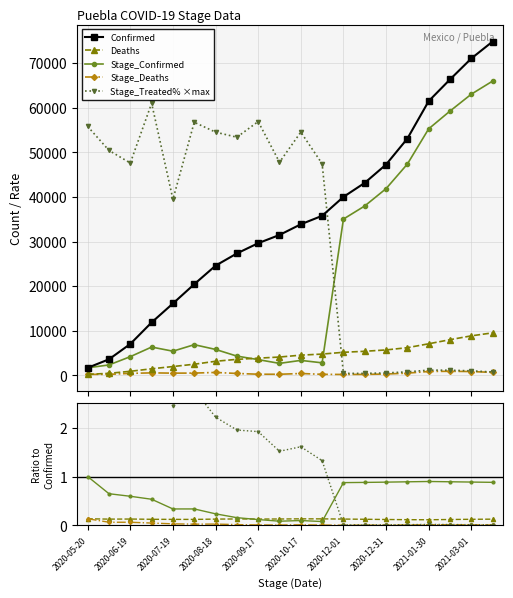

Reading left to right, what are all the values shown in this chart?

Confirmed: 2020-05-20=1702.0	2020-06-04=3611.0	2020-06-19=7049.0	2020-07-04=11874.0	2020-07-19=16126.0	2020-08-03=20448.0	2020-08-18=24605.0	2020-09-02=27348.0	2020-09-17=29647.0	2020-10-02=31493.0	2020-10-17=33884.0	2020-11-01=35787.0	2020-12-01=40026.0	2020-12-16=43175.0	2020-12-31=47283.0	2021-01-15=53102.0	2021-01-30=61507.0	2021-02-14=66365.0	2021-03-01=71072.0	2021-03-16=74871.0
Deaths: 2020-05-20=231.0	2020-06-04=463.0	2020-06-19=916.0	2020-07-04=1481.0	2020-07-19=1986.0	2020-08-03=2503.0	2020-08-18=3165.0	2020-09-02=3597.0	2020-09-17=3862.0	2020-10-02=4115.0	2020-10-17=4539.0	2020-11-01=4779.0	2020-12-01=5179.0	2020-12-16=5406.0	2020-12-31=5710.0	2021-01-15=6213.0	2021-01-30=7089.0	2021-02-14=8008.0	2021-03-01=8868.0	2021-03-16=9540.0
Stage_Confirmed: 2020-05-20=1702.0	2020-06-04=2342.0	2020-06-19=4202.0	2020-07-04=6354.0	2020-07-19=5427.0	2020-08-03=6887.0	2020-08-18=5822.0	2020-09-02=4323.0	2020-09-17=3538.0	2020-10-02=2694.0	2020-10-17=3365.0	2020-11-01=2816.0	2020-12-01=35056.0	2020-12-16=37996.0	2020-12-31=41877.0	2021-01-15=47392.0	2021-01-30=55294.0	2021-02-14=59276.0	2021-03-01=63064.0	2021-03-16=66003.0
Stage_Deaths: 2020-05-20=231.0	2020-06-04=232.0	2020-06-19=453.0	2020-07-04=565.0	2020-07-19=505.0	2020-08-03=517.0	2020-08-18=662.0	2020-09-02=432.0	2020-09-17=265.0	2020-10-02=253.0	2020-10-17=424.0	2020-11-01=240.0	2020-12-01=209.0	2020-12-16=227.0	2020-12-31=304.0	2021-01-15=503.0	2021-01-30=876.0	2021-02-14=919.0	2021-03-01=860.0	2021-03-16=672.0
Stage_Treated%: 2020-05-20=55823.8	2020-06-04=50448.1	2020-06-19=47625.4	2020-07-04=61027.4	2020-07-19=39487.0	2020-08-03=56767.2	2020-08-18=54551.0	2020-09-02=53413.0	2020-09-17=56924.4	2020-10-02=47805.1	2020-10-17=54558.5	2020-11-01=47460.7	2020-12-01=449.2	2020-12-16=449.2	2020-12-31=546.6	2021-01-15=793.6	2021-01-30=1183.0	2021-02-14=1160.5	2021-03-01=1018.2	2021-03-16=763.7